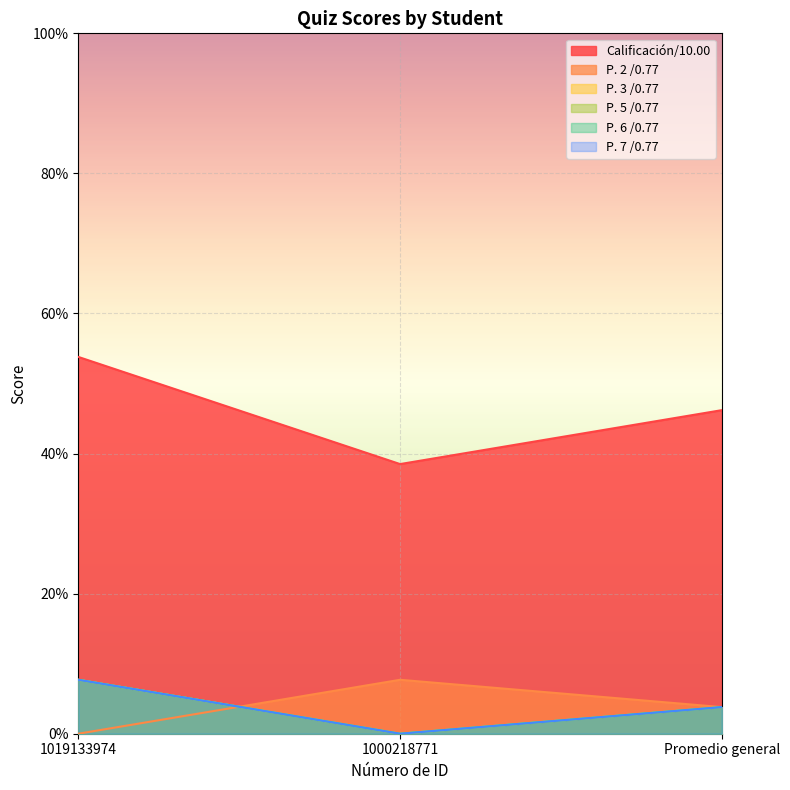

True or false: P. 2 /0.77 has a value of 0.0 at 1019133974.

True